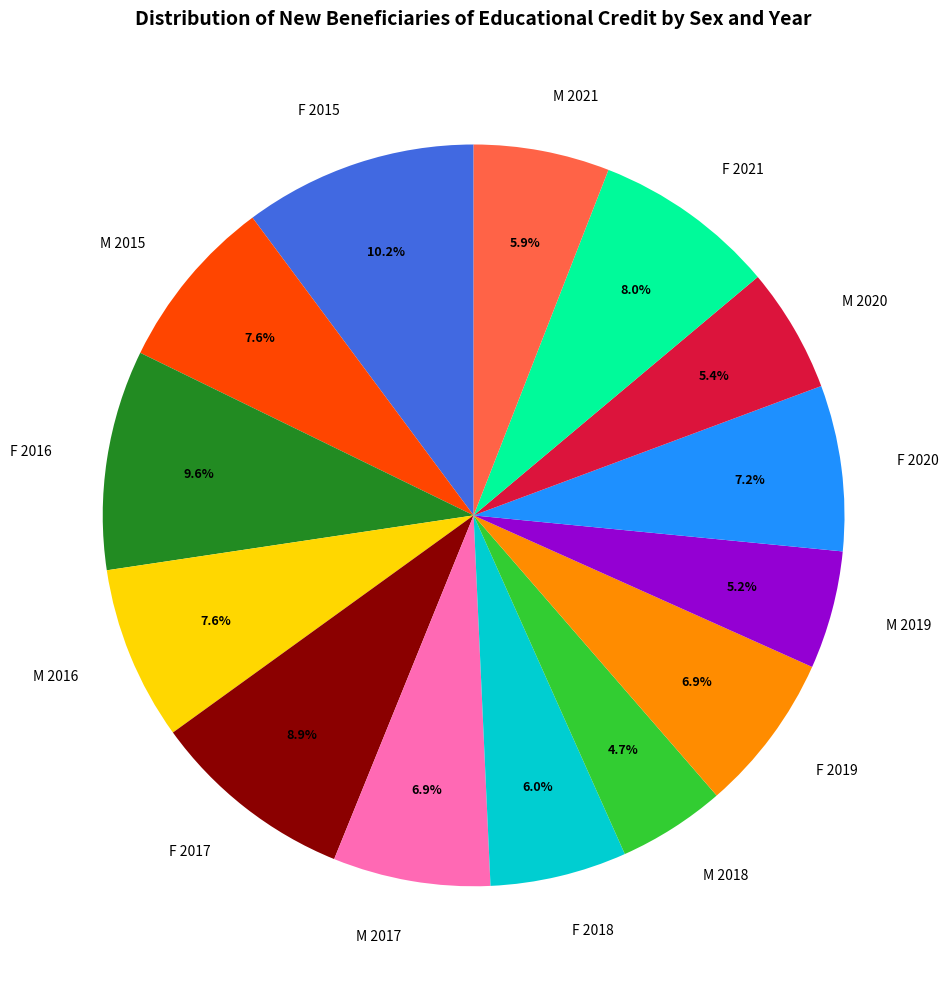

The M 2020 slice represents 5% of the pie. True or false?

True